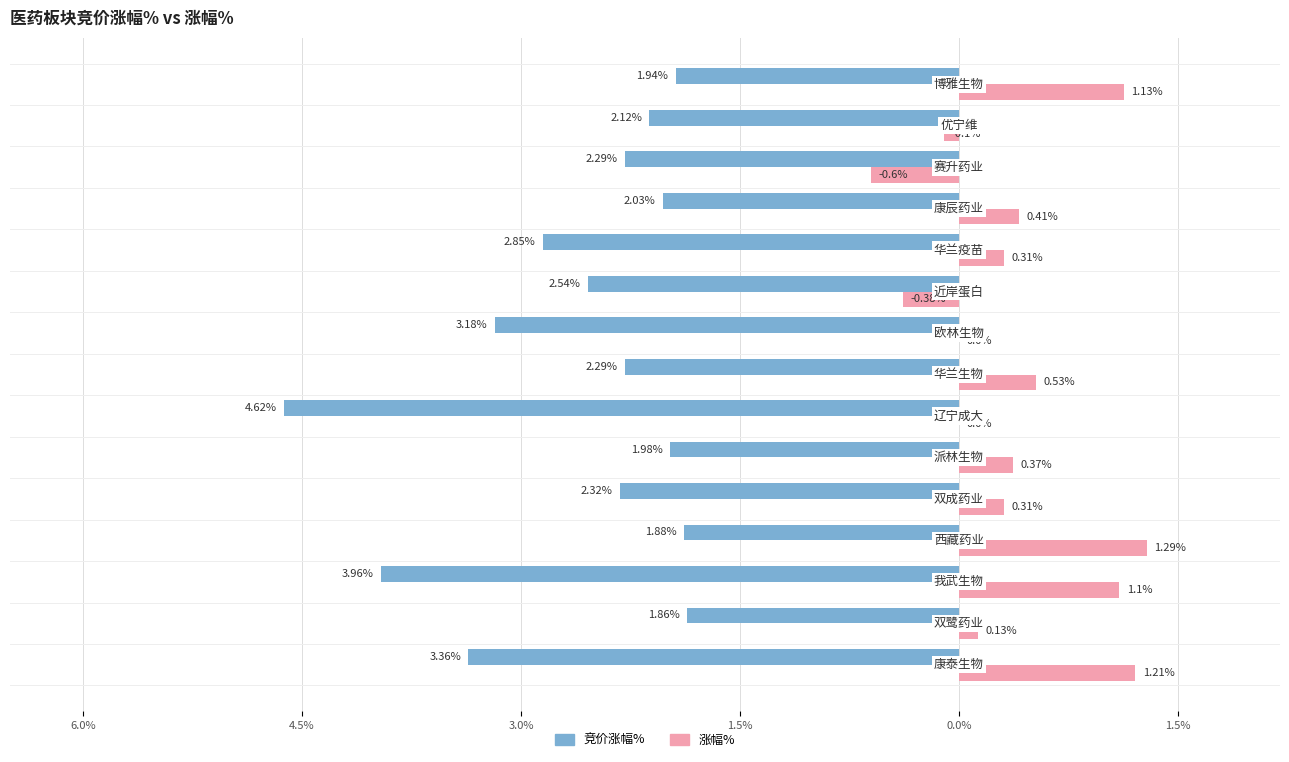

What are all the series names shown in the legend?

竞价涨幅%, 涨幅%